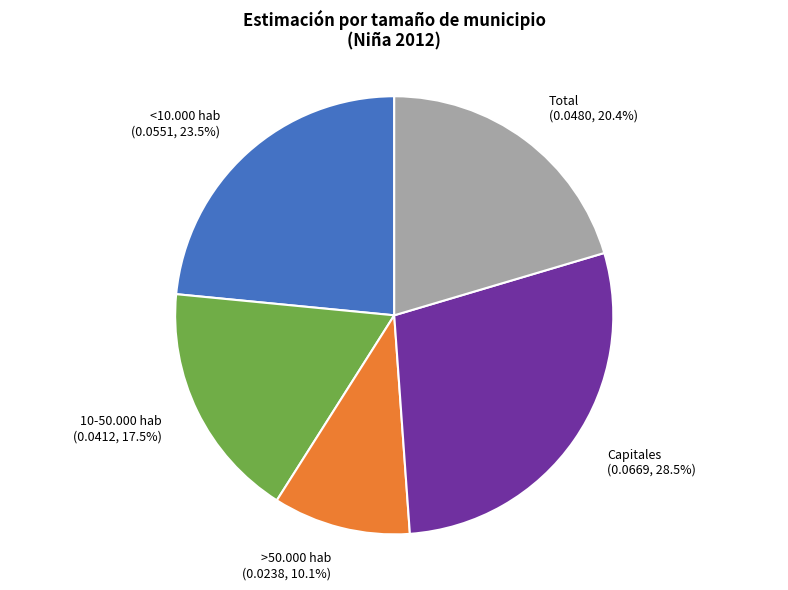

Which category has the biggest portion of the pie?

Capitales